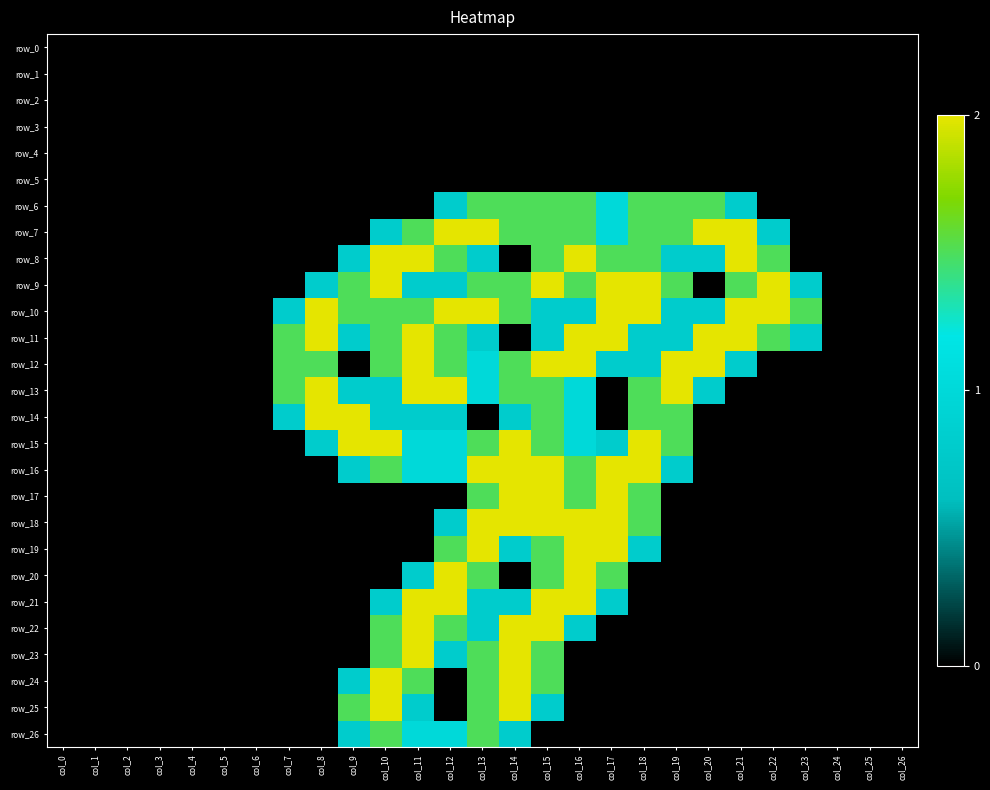

Reading left to right, what are all the values shown in this chart?

row_0: 0.0	0.0	0.0	0.0	0.0	0.0	0.0	0.0	0.0	0.0	0.0	0.0	0.0	0.0	0.0	0.0	0.0	0.0	0.0	0.0	0.0	0.0	0.0	0.0	0.0	0.0	0.0
row_1: 0.0	0.0	0.0	0.0	0.0	0.0	0.0	0.0	0.0	0.0	0.0	0.0	0.0	0.0	0.0	0.0	0.0	0.0	0.0	0.0	0.0	0.0	0.0	0.0	0.0	0.0	0.0
row_2: 0.0	0.0	0.0	0.0	0.0	0.0	0.0	0.0	0.0	0.0	0.0	0.0	0.0	0.0	0.0	0.0	0.0	0.0	0.0	0.0	0.0	0.0	0.0	0.0	0.0	0.0	0.0
row_3: 0.0	0.0	0.0	0.0	0.0	0.0	0.0	0.0	0.0	0.0	0.0	0.0	0.0	0.0	0.0	0.0	0.0	0.0	0.0	0.0	0.0	0.0	0.0	0.0	0.0	0.0	0.0
row_4: 0.0	0.0	0.0	0.0	0.0	0.0	0.0	0.0	0.0	0.0	0.0	0.0	0.0	0.0	0.0	0.0	0.0	0.0	0.0	0.0	0.0	0.0	0.0	0.0	0.0	0.0	0.0
row_5: 0.0	0.0	0.0	0.0	0.0	0.0	0.0	0.0	0.0	0.0	0.0	0.0	0.0	0.0	0.0	0.0	0.0	0.0	0.0	0.0	0.0	0.0	0.0	0.0	0.0	0.0	0.0
row_6: 0.0	0.0	0.0	0.0	0.0	0.0	0.0	0.0	0.0	0.0	0.0	0.0	0.8	1.5	1.5	1.5	1.5	1.0	1.5	1.5	1.5	0.8	0.0	0.0	0.0	0.0	0.0
row_7: 0.0	0.0	0.0	0.0	0.0	0.0	0.0	0.0	0.0	0.0	0.8	1.5	2.0	2.0	1.5	1.5	1.5	1.0	1.5	1.5	2.0	2.0	0.8	0.0	0.0	0.0	0.0
row_8: 0.0	0.0	0.0	0.0	0.0	0.0	0.0	0.0	0.0	0.8	2.0	2.0	1.5	0.8	0.0	1.5	2.0	1.5	1.5	0.8	0.8	2.0	1.5	0.0	0.0	0.0	0.0
row_9: 0.0	0.0	0.0	0.0	0.0	0.0	0.0	0.0	0.8	1.5	2.0	0.8	0.8	1.5	1.5	2.0	1.5	2.0	2.0	1.5	0.0	1.5	2.0	0.8	0.0	0.0	0.0
row_10: 0.0	0.0	0.0	0.0	0.0	0.0	0.0	0.8	2.0	1.5	1.5	1.5	2.0	2.0	1.5	0.8	0.8	2.0	2.0	0.8	0.8	2.0	2.0	1.5	0.0	0.0	0.0
row_11: 0.0	0.0	0.0	0.0	0.0	0.0	0.0	1.5	2.0	0.8	1.5	2.0	1.5	0.8	0.0	0.8	2.0	2.0	0.8	0.8	2.0	2.0	1.5	0.8	0.0	0.0	0.0
row_12: 0.0	0.0	0.0	0.0	0.0	0.0	0.0	1.5	1.5	0.0	1.5	2.0	1.5	1.0	1.5	2.0	2.0	0.8	0.8	2.0	2.0	0.8	0.0	0.0	0.0	0.0	0.0
row_13: 0.0	0.0	0.0	0.0	0.0	0.0	0.0	1.5	2.0	0.8	0.8	2.0	2.0	1.0	1.5	1.5	1.0	0.0	1.5	2.0	0.8	0.0	0.0	0.0	0.0	0.0	0.0
row_14: 0.0	0.0	0.0	0.0	0.0	0.0	0.0	0.8	2.0	2.0	0.8	0.8	0.8	0.0	0.8	1.5	1.0	0.0	1.5	1.5	0.0	0.0	0.0	0.0	0.0	0.0	0.0
row_15: 0.0	0.0	0.0	0.0	0.0	0.0	0.0	0.0	0.8	2.0	2.0	1.0	1.0	1.5	2.0	1.5	1.0	0.8	2.0	1.5	0.0	0.0	0.0	0.0	0.0	0.0	0.0
row_16: 0.0	0.0	0.0	0.0	0.0	0.0	0.0	0.0	0.0	0.8	1.5	1.0	1.0	2.0	2.0	2.0	1.5	2.0	2.0	0.8	0.0	0.0	0.0	0.0	0.0	0.0	0.0
row_17: 0.0	0.0	0.0	0.0	0.0	0.0	0.0	0.0	0.0	0.0	0.0	0.0	0.0	1.5	2.0	2.0	1.5	2.0	1.5	0.0	0.0	0.0	0.0	0.0	0.0	0.0	0.0
row_18: 0.0	0.0	0.0	0.0	0.0	0.0	0.0	0.0	0.0	0.0	0.0	0.0	0.8	2.0	2.0	2.0	2.0	2.0	1.5	0.0	0.0	0.0	0.0	0.0	0.0	0.0	0.0
row_19: 0.0	0.0	0.0	0.0	0.0	0.0	0.0	0.0	0.0	0.0	0.0	0.0	1.5	2.0	0.8	1.5	2.0	2.0	0.8	0.0	0.0	0.0	0.0	0.0	0.0	0.0	0.0
row_20: 0.0	0.0	0.0	0.0	0.0	0.0	0.0	0.0	0.0	0.0	0.0	0.8	2.0	1.5	0.0	1.5	2.0	1.5	0.0	0.0	0.0	0.0	0.0	0.0	0.0	0.0	0.0
row_21: 0.0	0.0	0.0	0.0	0.0	0.0	0.0	0.0	0.0	0.0	0.8	2.0	2.0	0.8	0.8	2.0	2.0	0.8	0.0	0.0	0.0	0.0	0.0	0.0	0.0	0.0	0.0
row_22: 0.0	0.0	0.0	0.0	0.0	0.0	0.0	0.0	0.0	0.0	1.5	2.0	1.5	0.8	2.0	2.0	0.8	0.0	0.0	0.0	0.0	0.0	0.0	0.0	0.0	0.0	0.0
row_23: 0.0	0.0	0.0	0.0	0.0	0.0	0.0	0.0	0.0	0.0	1.5	2.0	0.8	1.5	2.0	1.5	0.0	0.0	0.0	0.0	0.0	0.0	0.0	0.0	0.0	0.0	0.0
row_24: 0.0	0.0	0.0	0.0	0.0	0.0	0.0	0.0	0.0	0.8	2.0	1.5	0.0	1.5	2.0	1.5	0.0	0.0	0.0	0.0	0.0	0.0	0.0	0.0	0.0	0.0	0.0
row_25: 0.0	0.0	0.0	0.0	0.0	0.0	0.0	0.0	0.0	1.5	2.0	0.8	0.0	1.5	2.0	0.8	0.0	0.0	0.0	0.0	0.0	0.0	0.0	0.0	0.0	0.0	0.0
row_26: 0.0	0.0	0.0	0.0	0.0	0.0	0.0	0.0	0.0	0.8	1.5	1.0	1.0	1.5	0.8	0.0	0.0	0.0	0.0	0.0	0.0	0.0	0.0	0.0	0.0	0.0	0.0